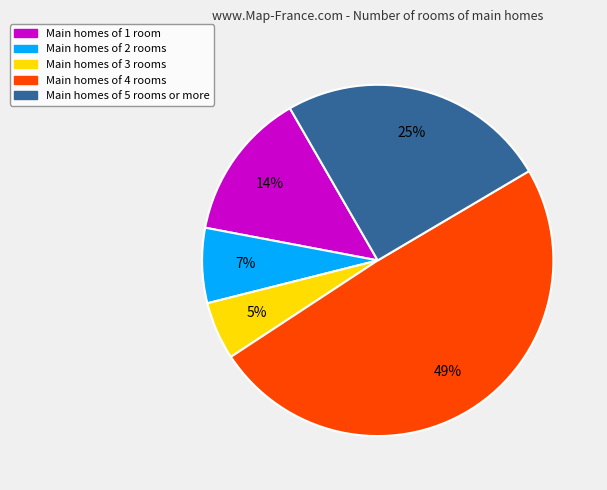

Is there any slice that represents more than half of the pie?

No